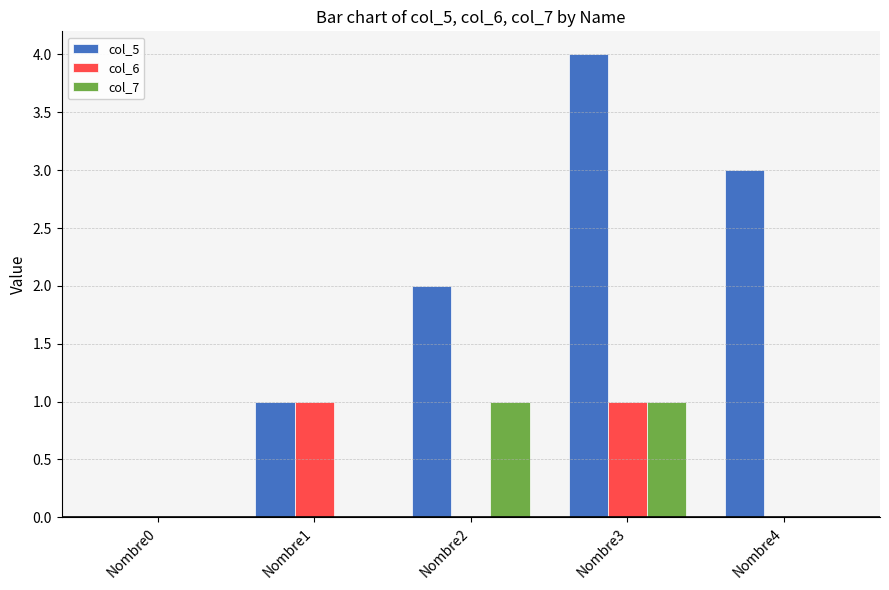

Between Nombre1 and Nombre4, which series saw the biggest shift?

col_5